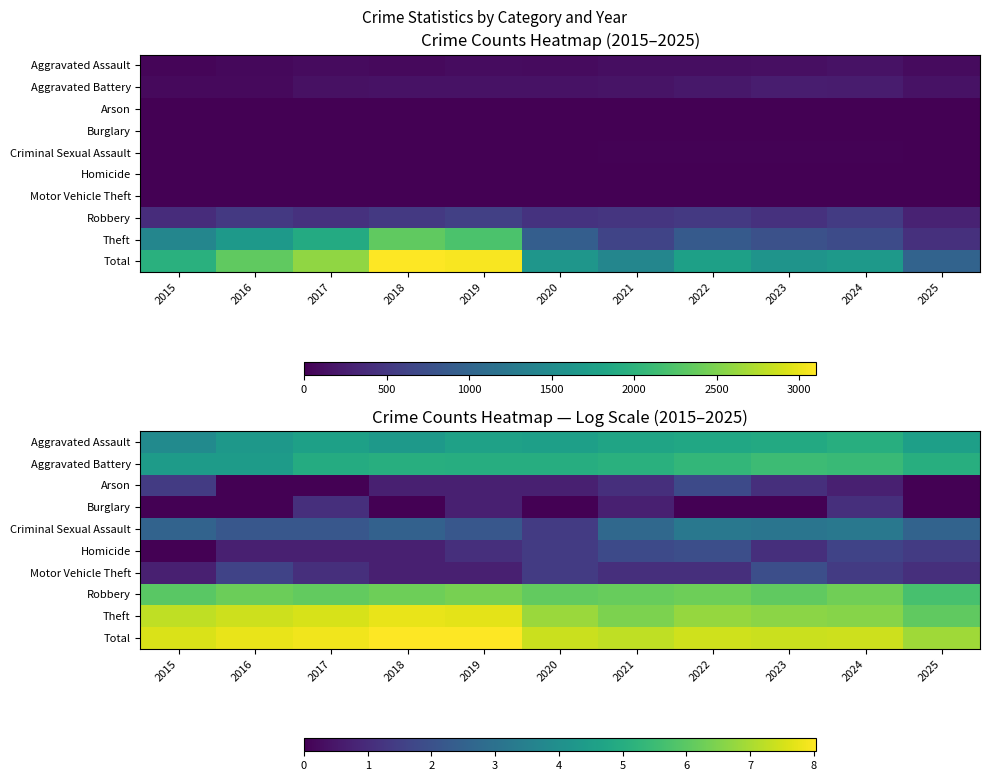

What is the difference between the highest and lowest values at 2025?

6.9